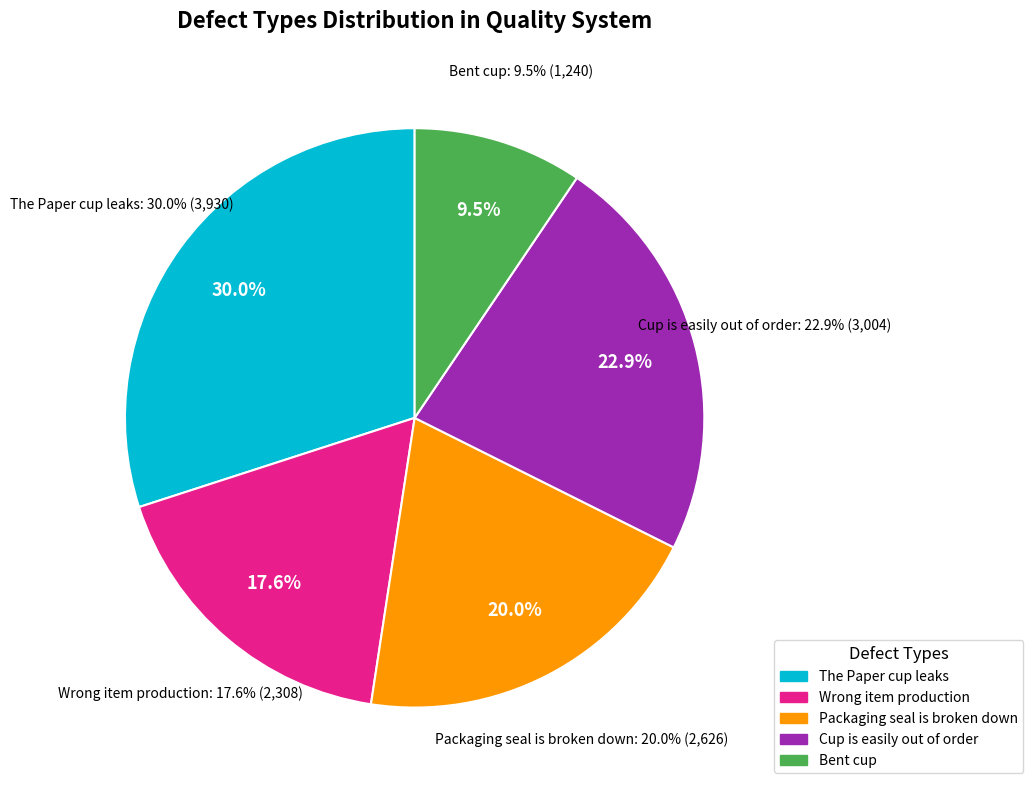

How many slices are in this pie chart?

5